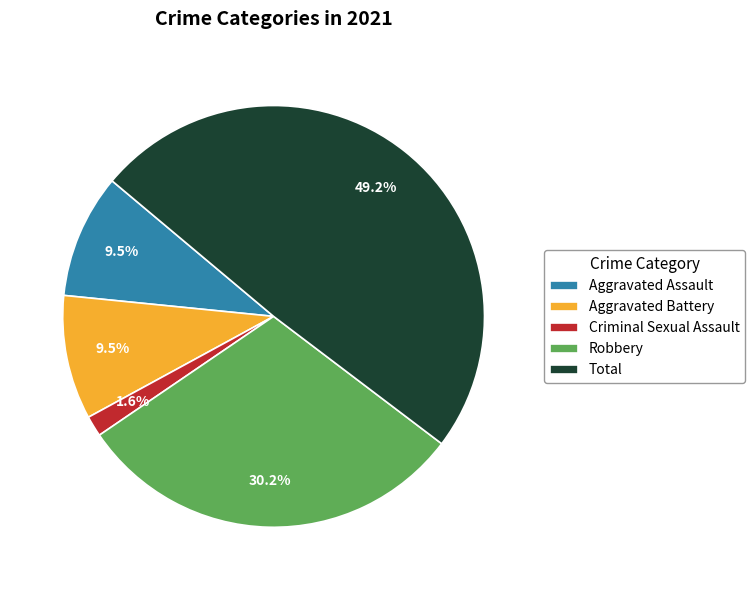

Is there any slice that represents more than half of the pie?

No